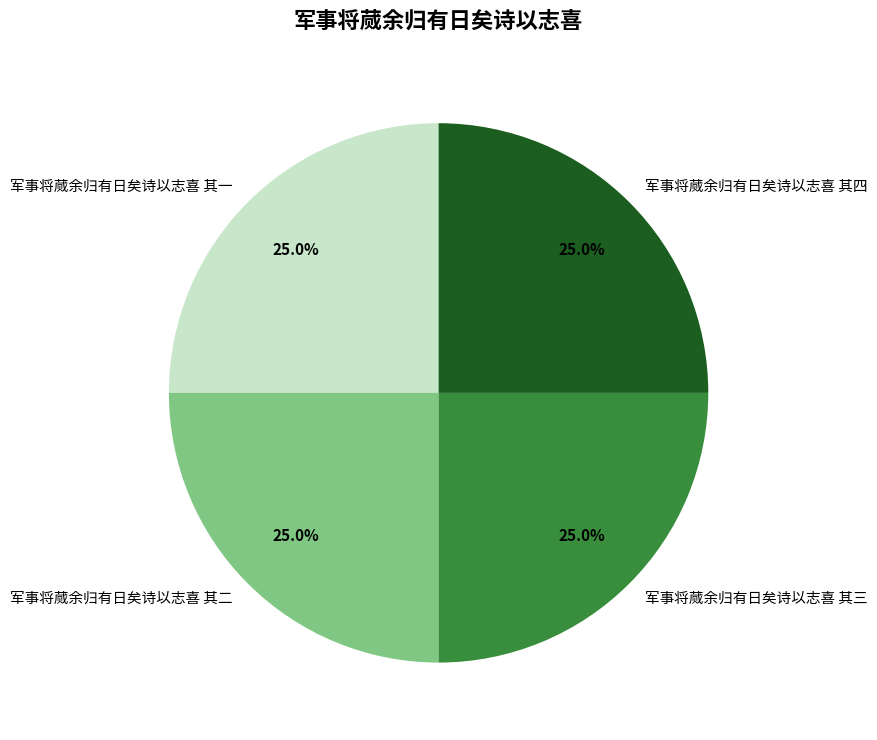

What is the ratio of the value at 军事将蒇余归有日矣诗以志喜 其四 to the value at 军事将蒇余归有日矣诗以志喜 其二?

1.0